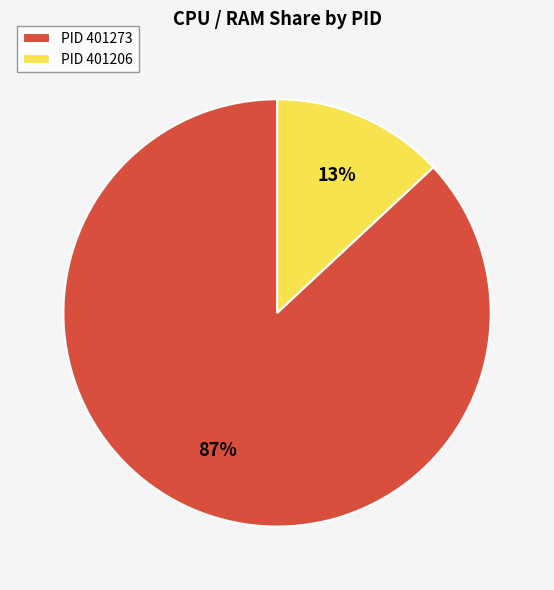

Combined, do PID 401206 and PID 401273 account for over 50%?

Yes